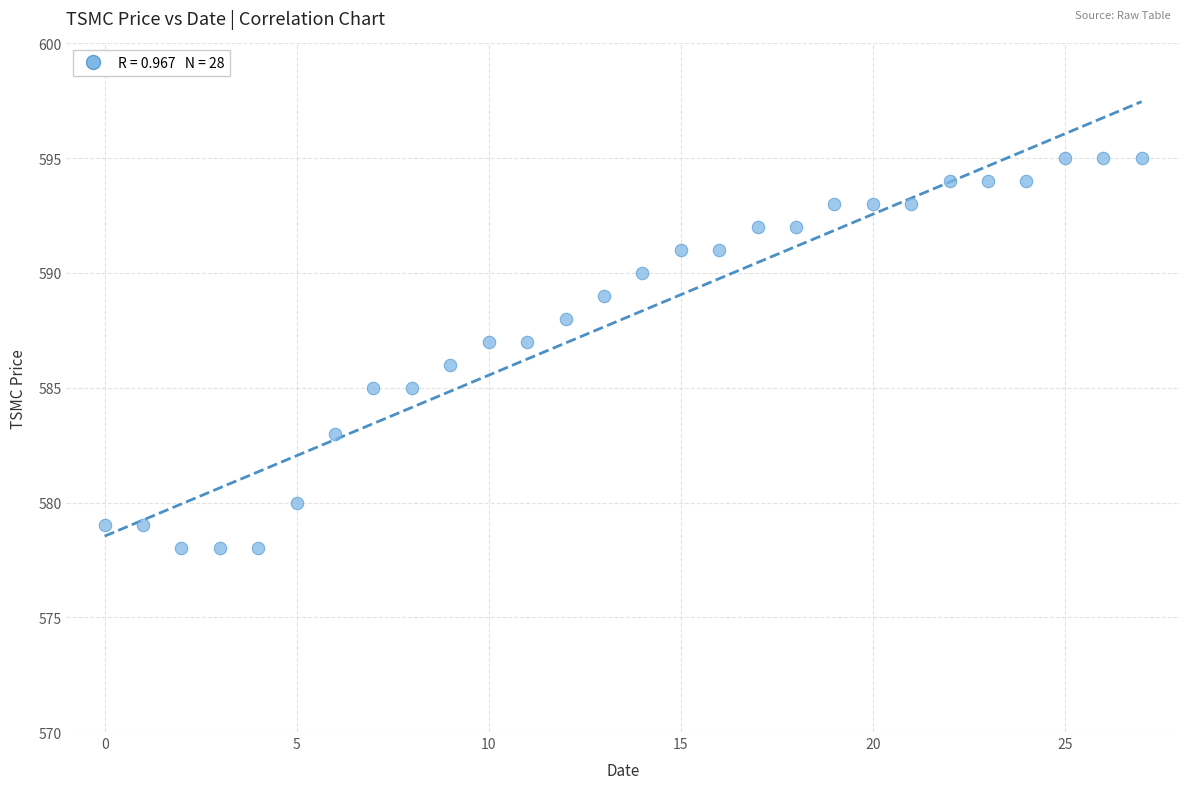

What is the range of Y values (max minus min)?

17